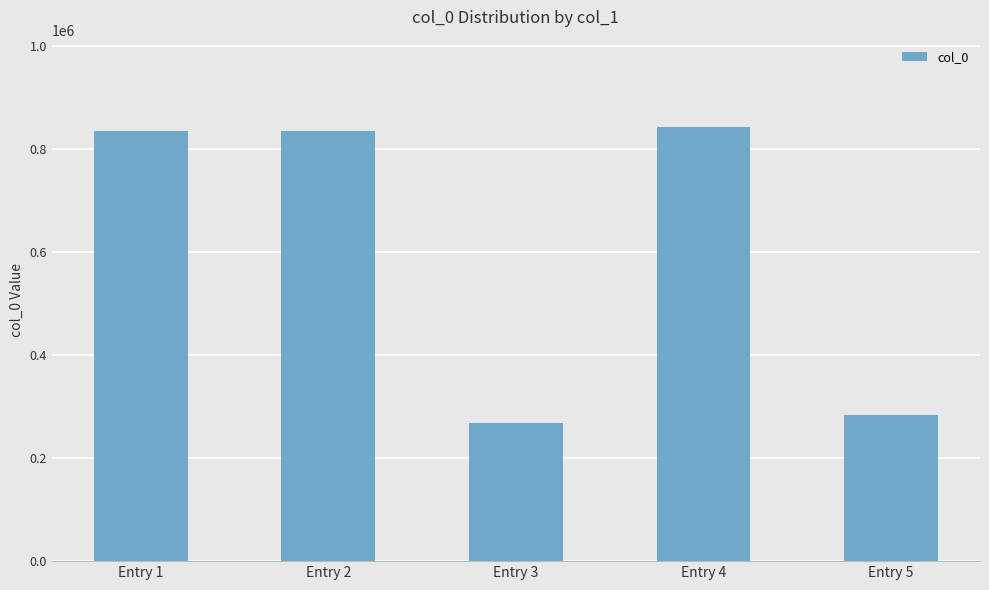

What is the value of the 5th bar from the left?

283355